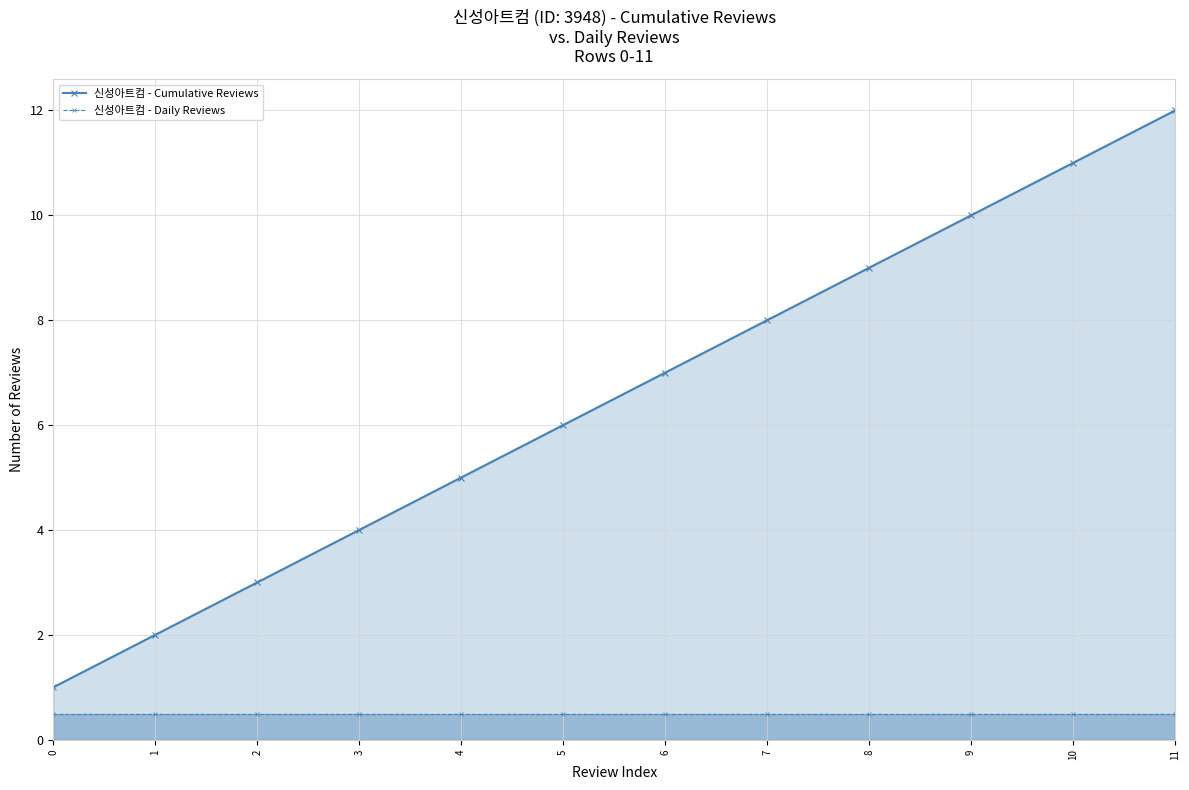

True or false: 신성아트컴 - Cumulative Reviews and 신성아트컴 - Daily Reviews cross at least once.

False